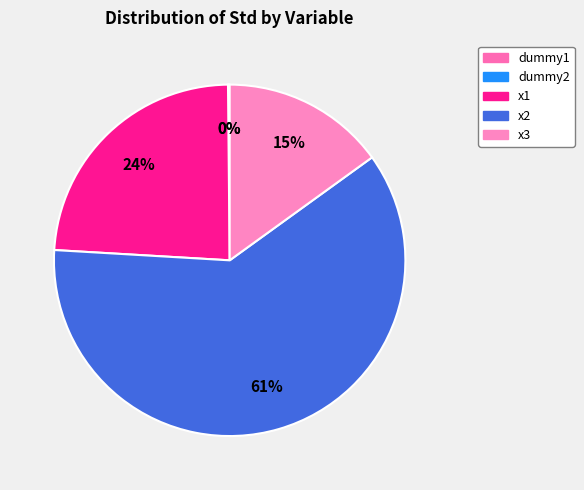

Rank the categories by value from highest to lowest.

x2, x1, x3, dummy2, dummy1